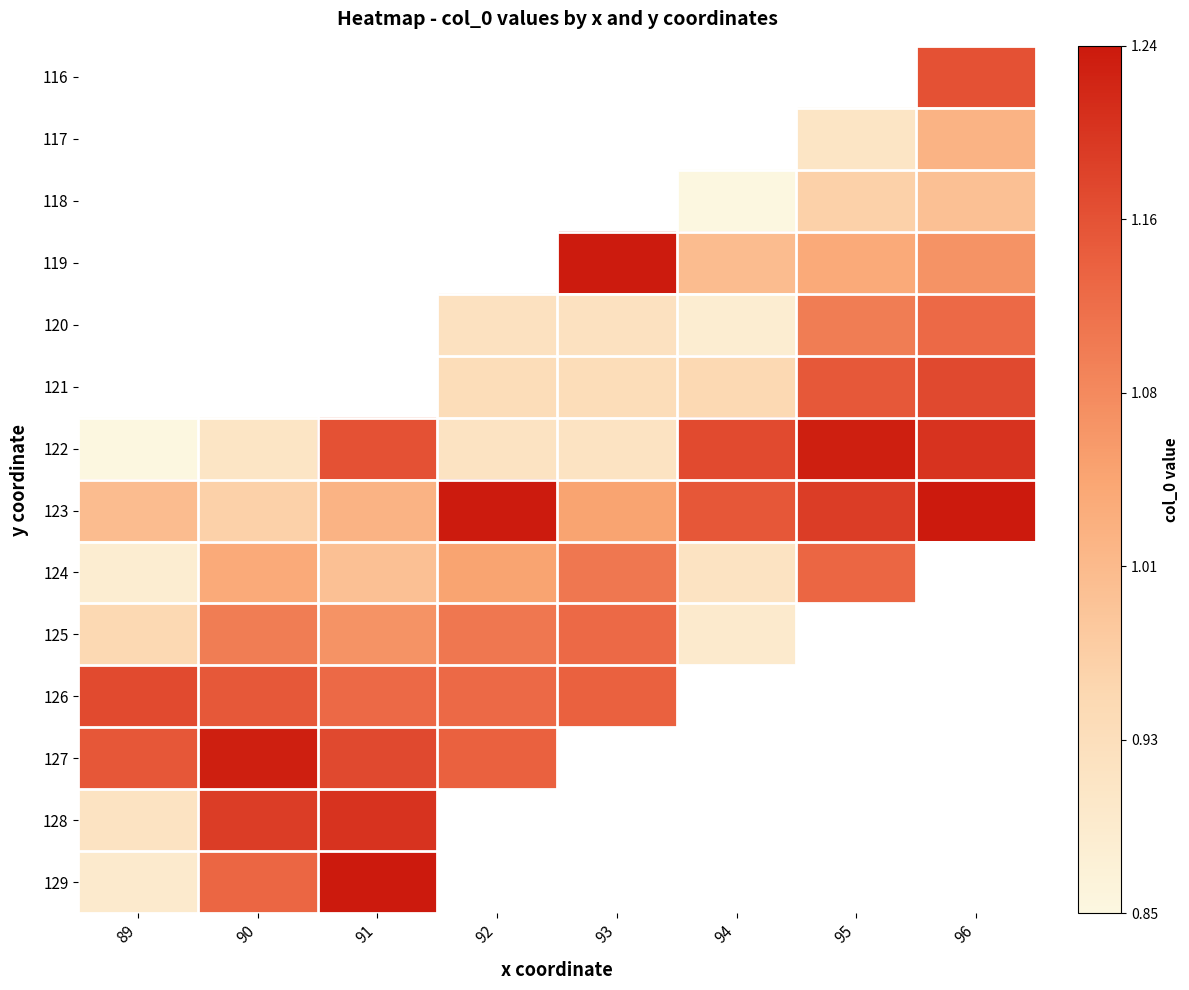

Which series has the largest total across all categories?

123